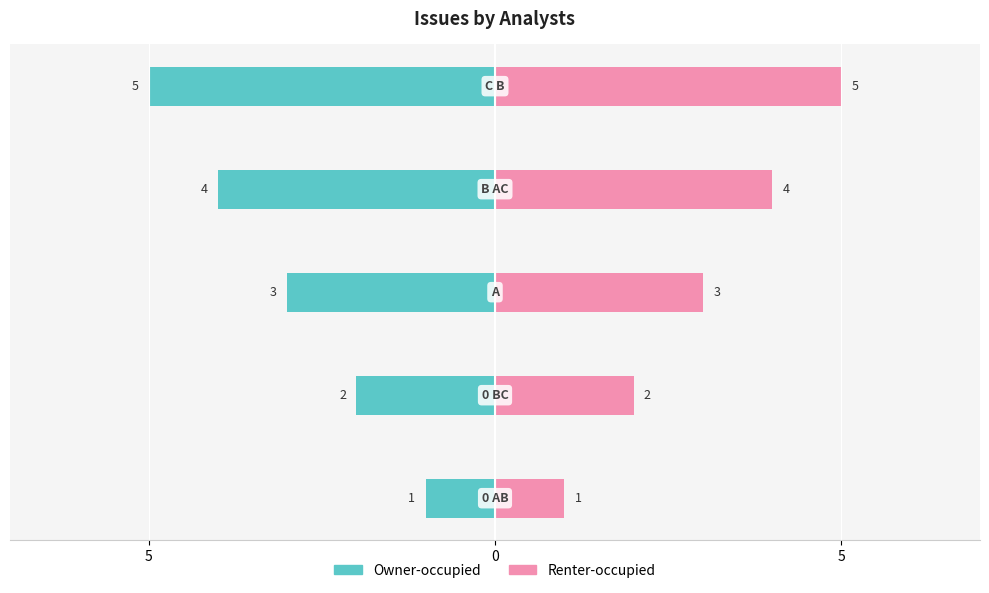

What is the sum of the Owner-occupied values at 5 and 0?

-5